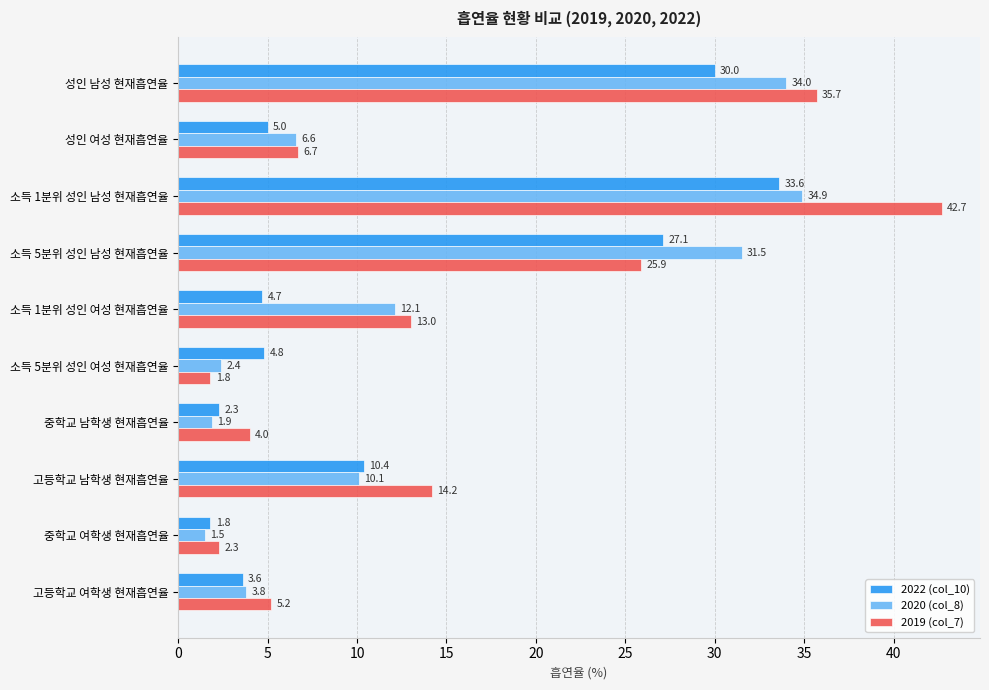

Which series has the largest total across all categories?

2019 (col_7)